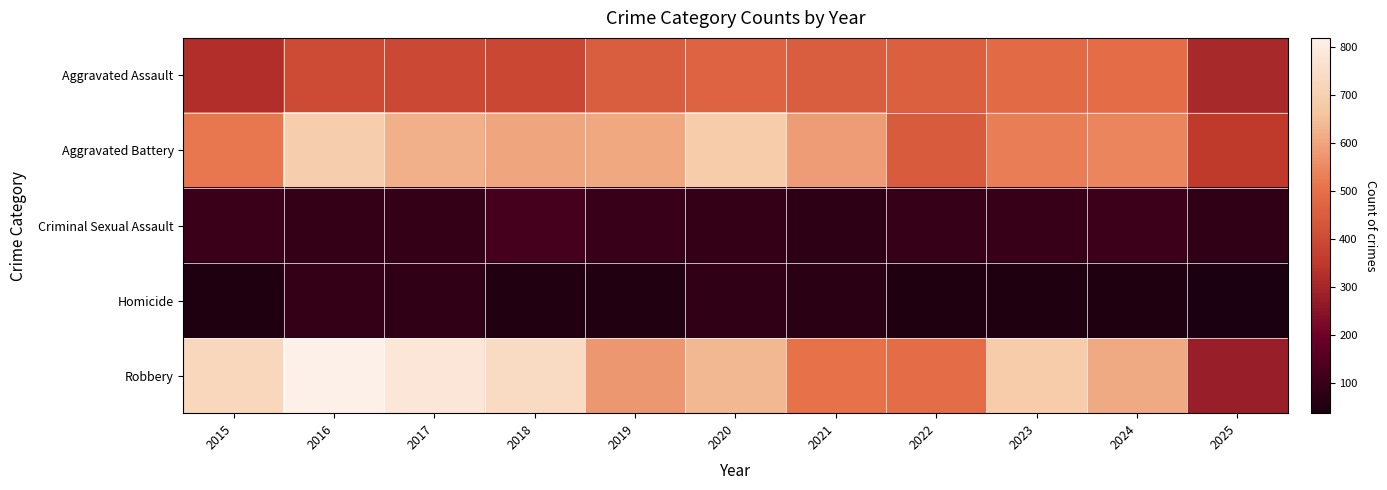

Which series changed the most between 2018 and 2023?

Aggravated Assault